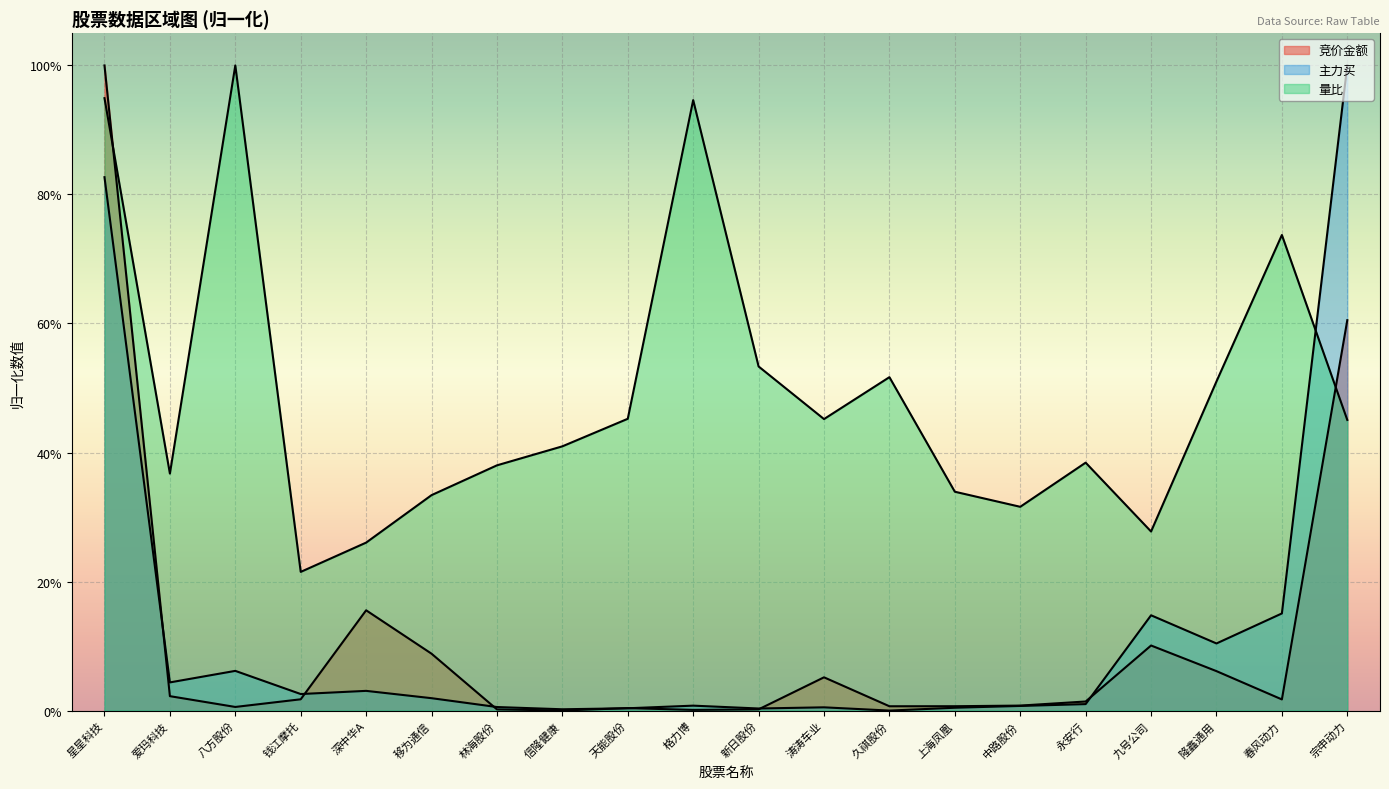

How many lines are shown in the chart?

3